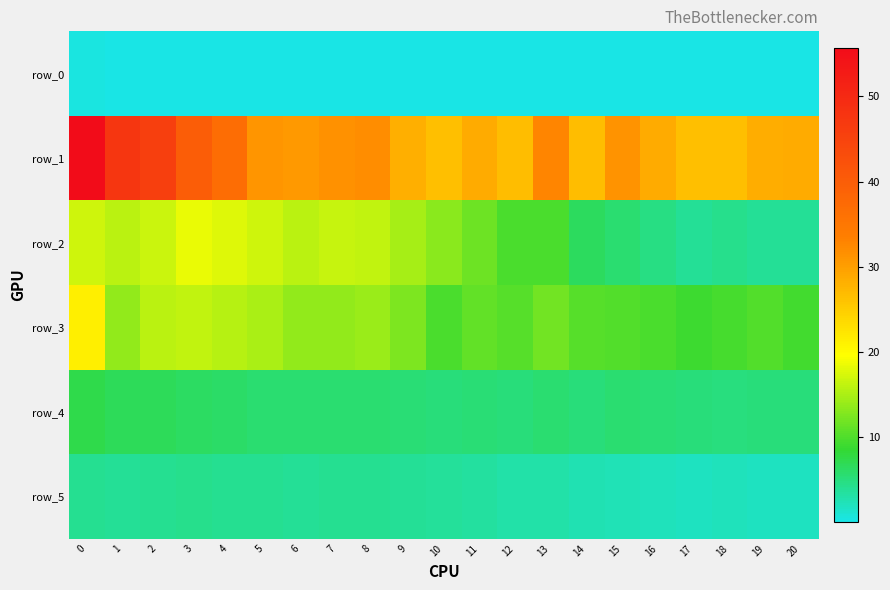

What is the spread (max minus min) of values at 19?

28.3